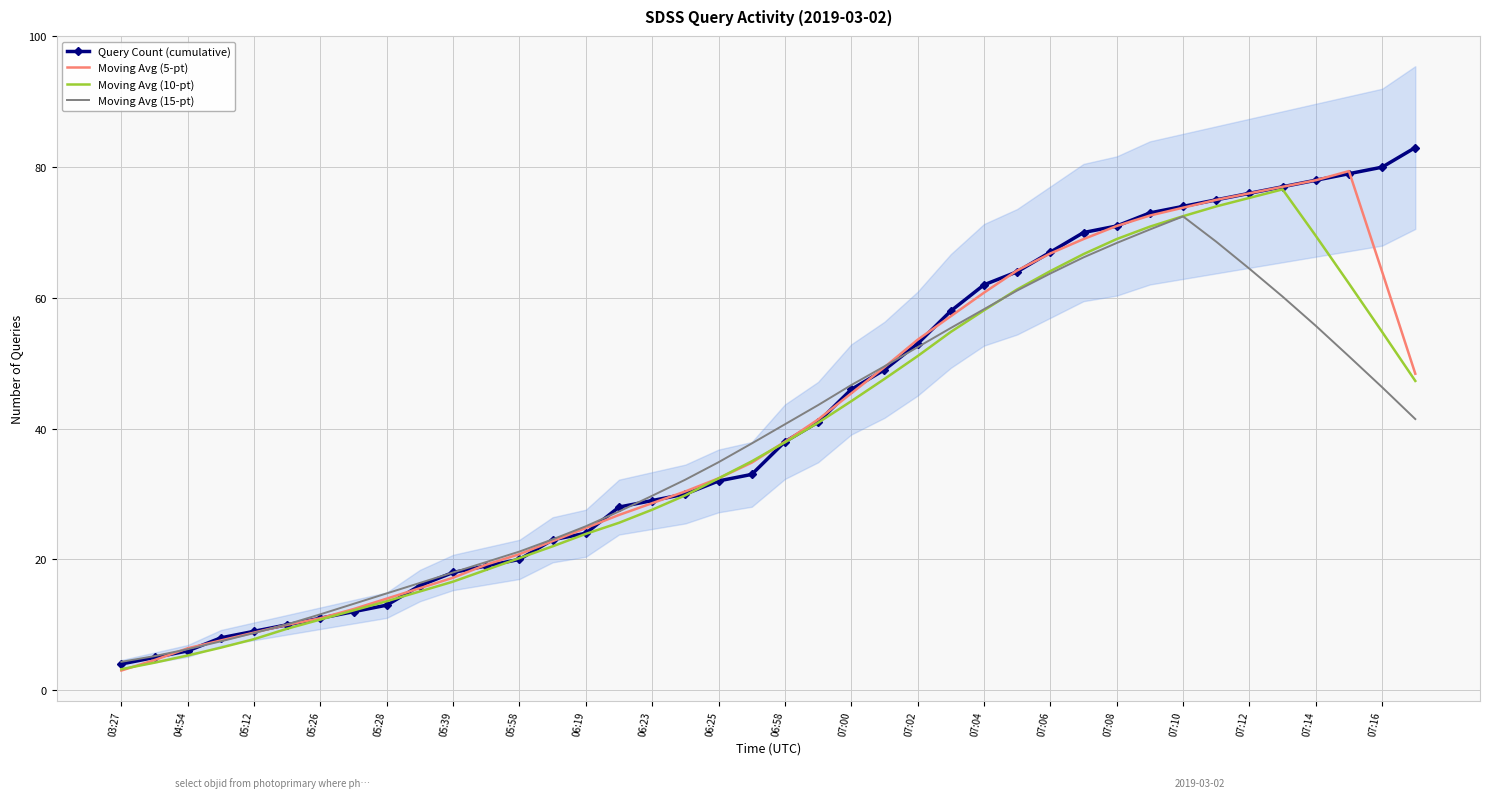

Between 39 and 05:39, which is larger?

39